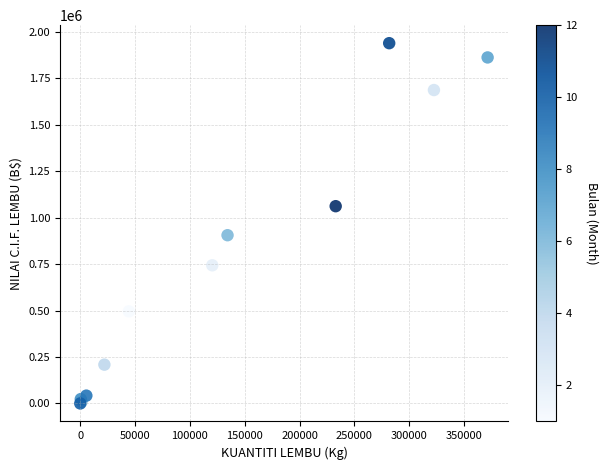

What Y value in the scatter plot is closest to 969672?

905664.0